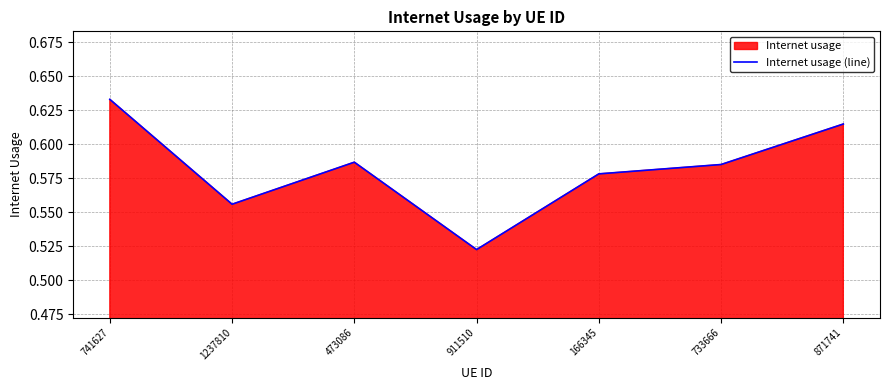

How many points are higher than both their immediate neighbors (excluding endpoints)?

1